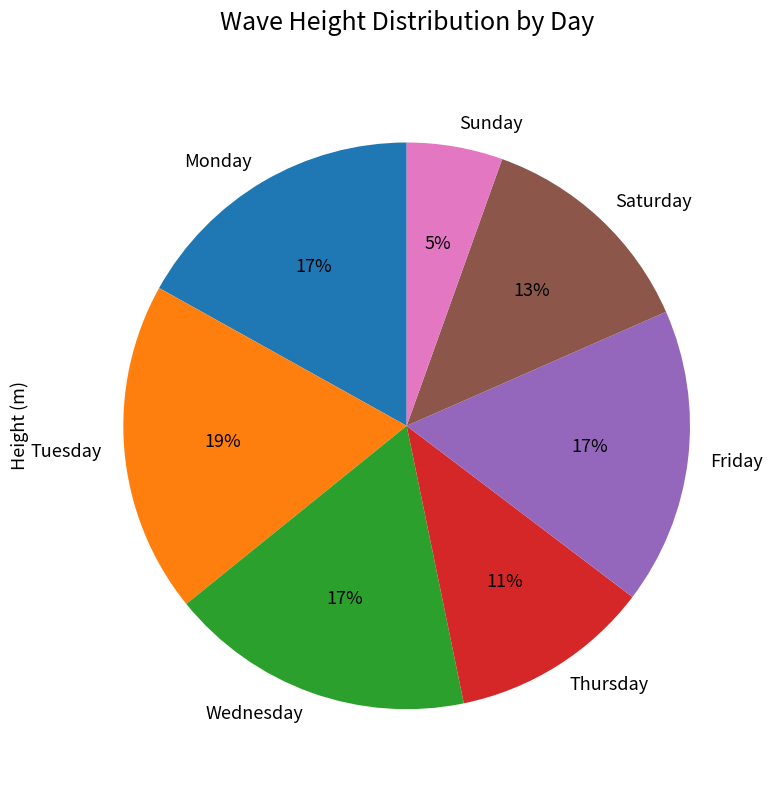

Does Wednesday account for over 50% of the chart?

No